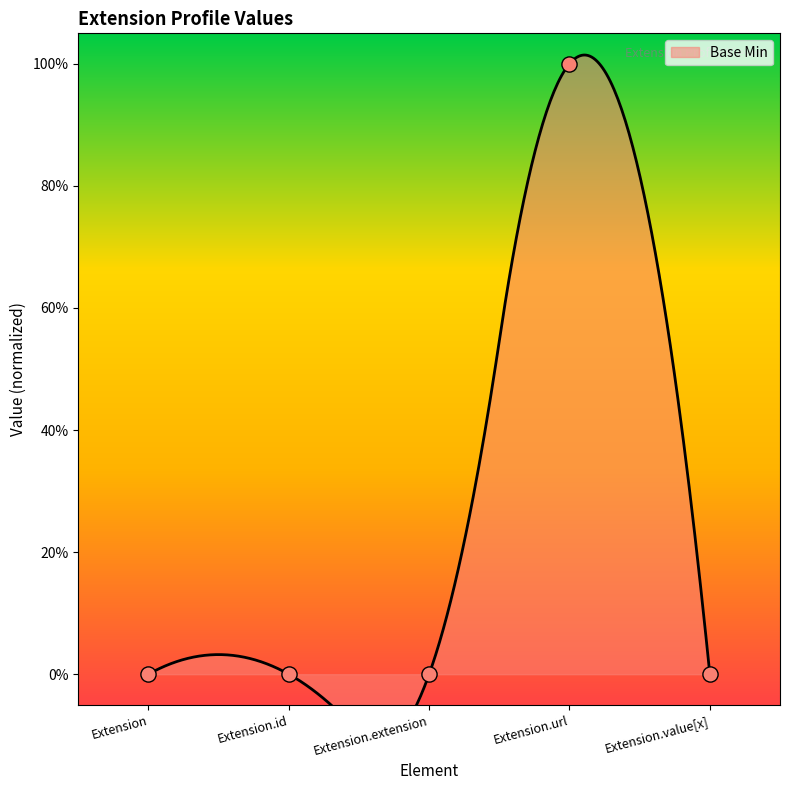

Between Extension.extension and Extension.value[x], which is larger?

Extension.extension